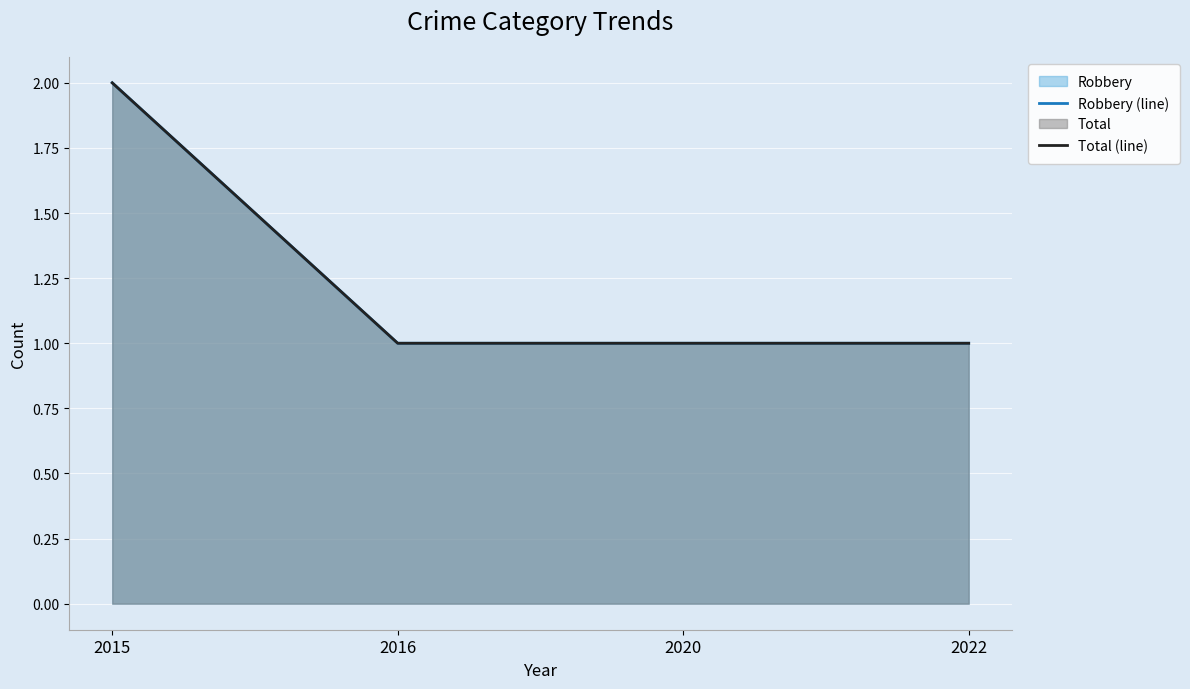

Reading right to left, extract all data points from this chart.

Robbery (line): 1	1	1	2
Total (line): 1	1	1	2